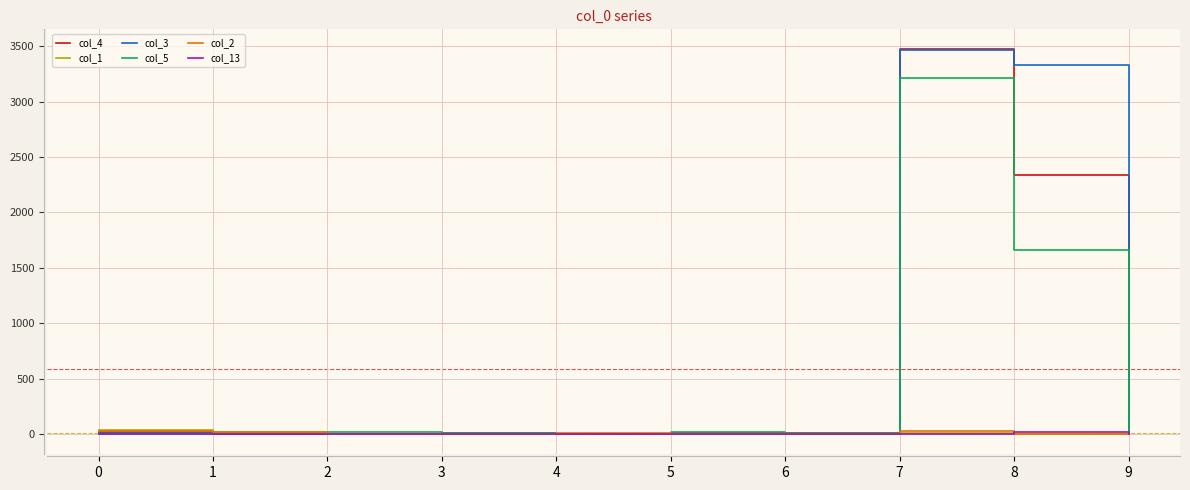

How many lines are shown in the chart?

6